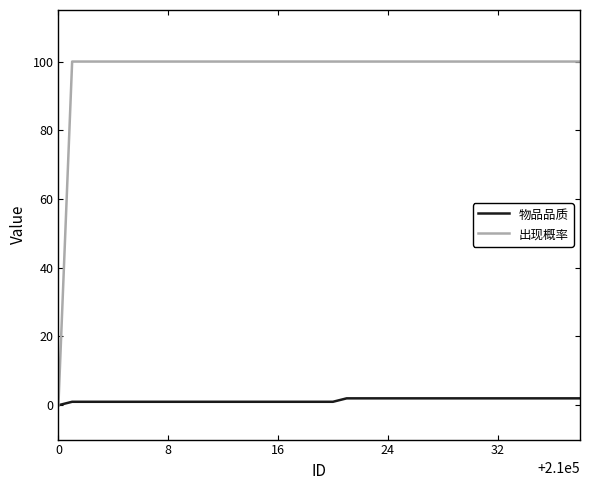

What is the greatest value displayed?

100